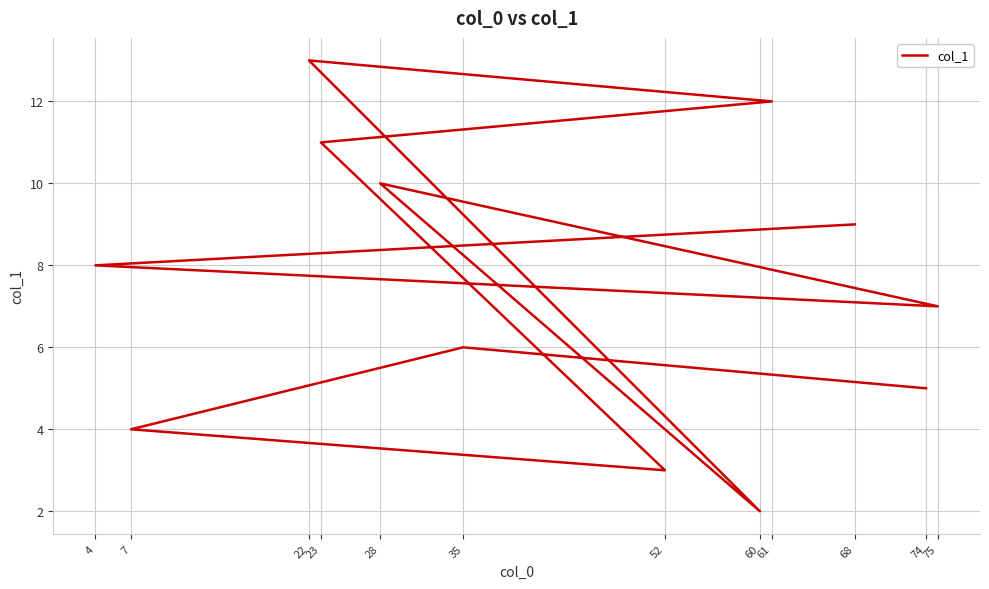

The chart shows a value of 8 at 4. True or false?

True